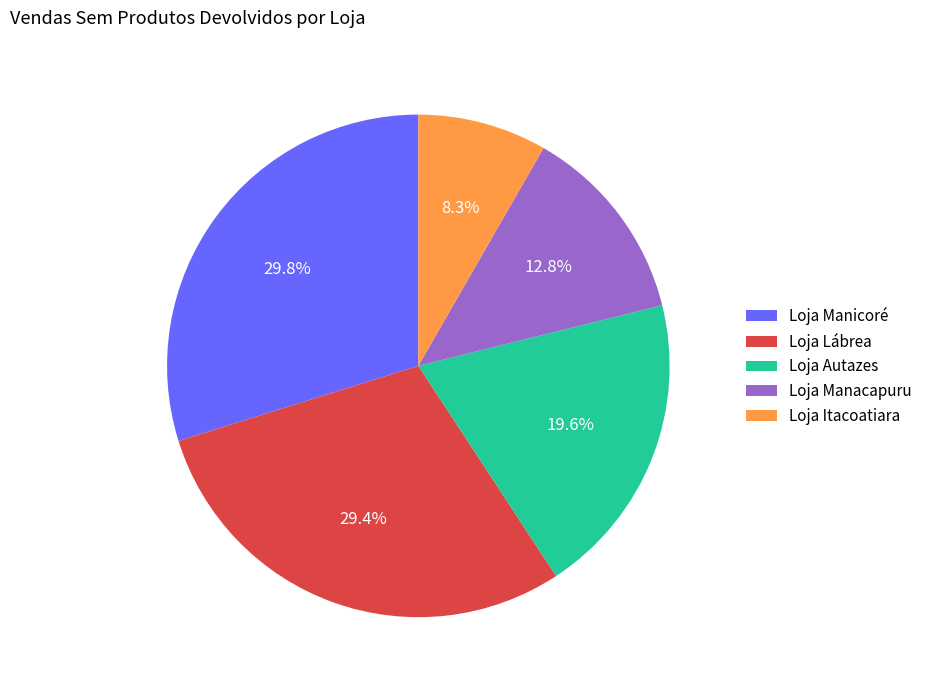

Which category has the smallest portion of the pie?

Loja Itacoatiara